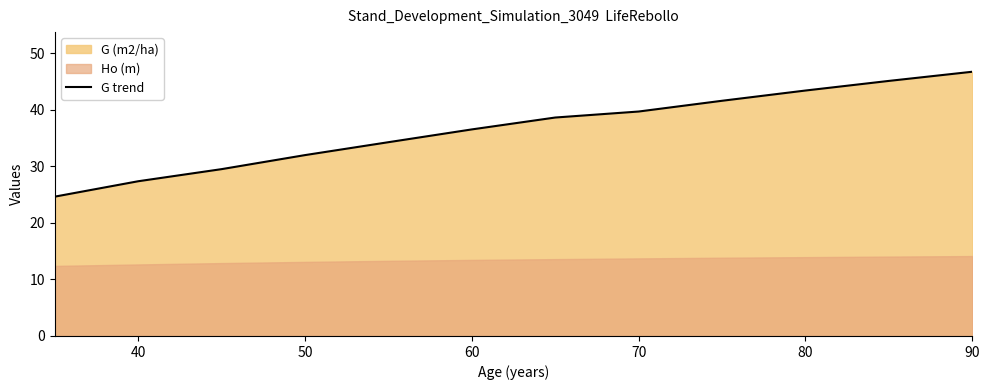

What is the average value?

36.6